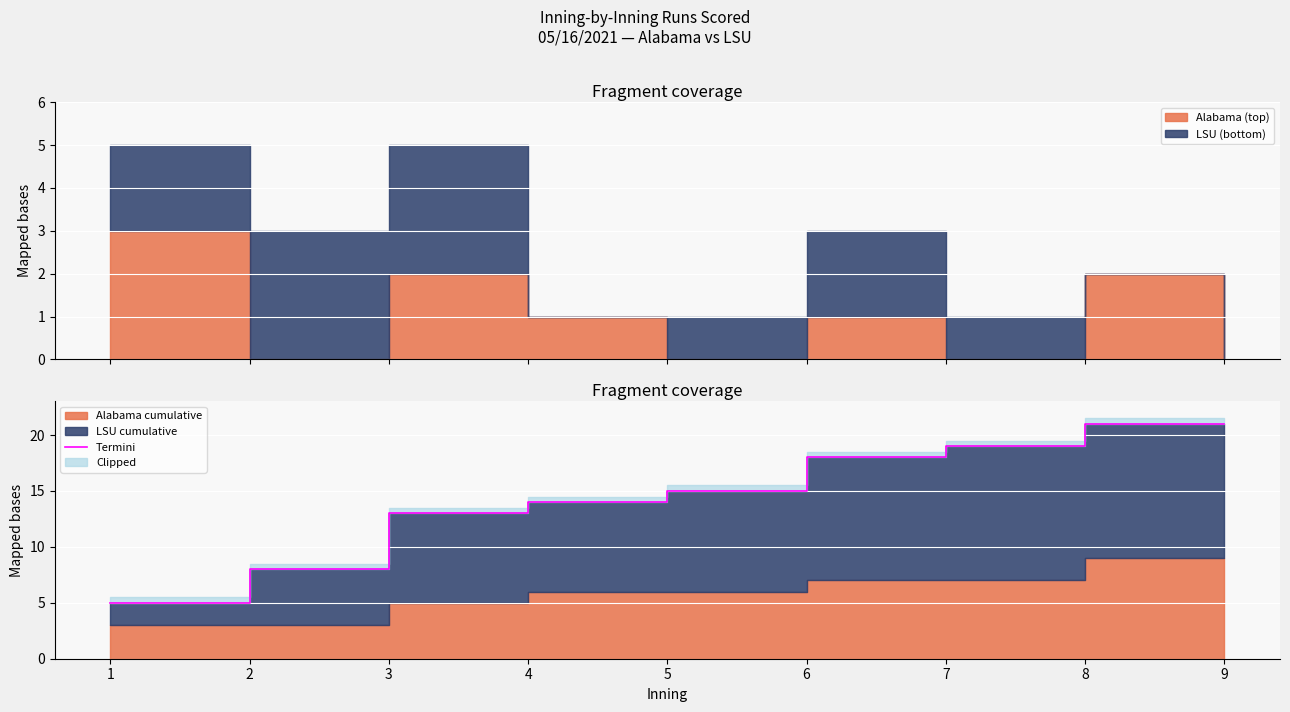

True or false: there are more than 0 points higher than both neighbors.

False